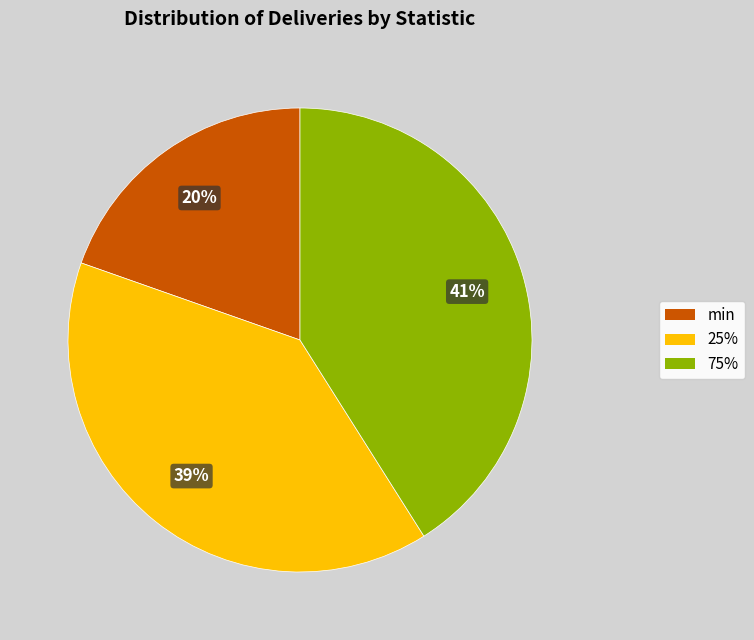

The 25% slice represents 51% of the pie. True or false?

False